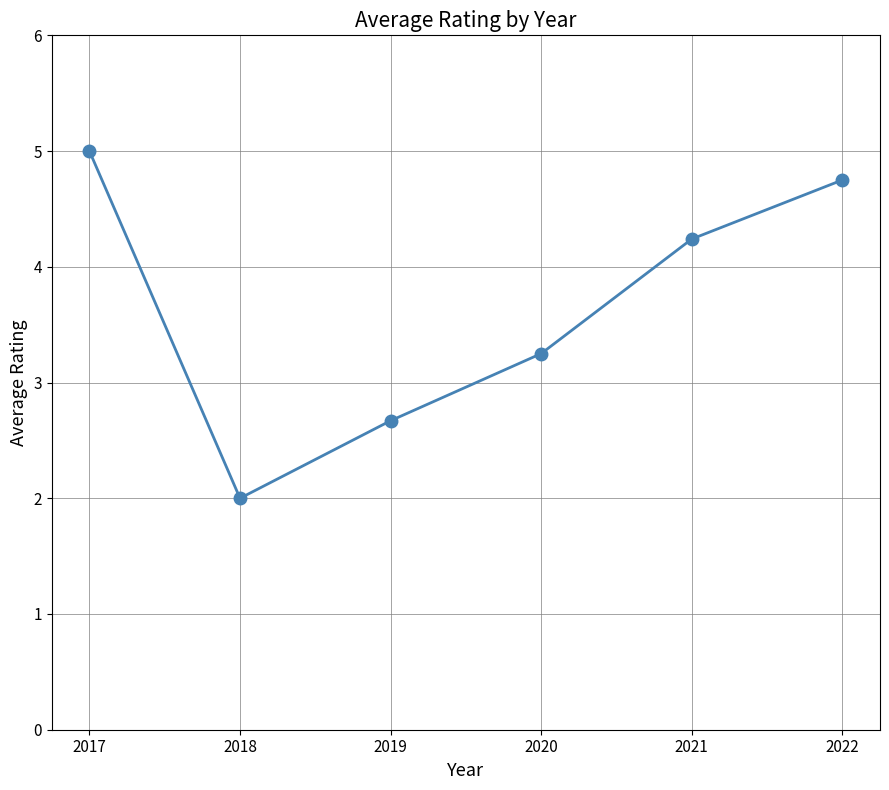

Which has a higher value, 2019 or 2018?

2019